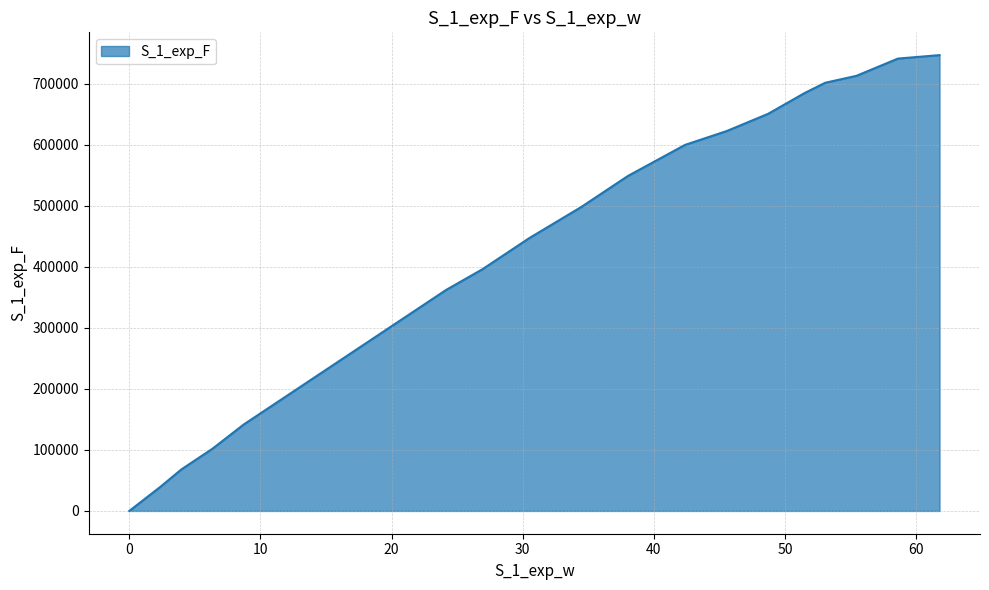

What is the greatest value displayed?

747169.8